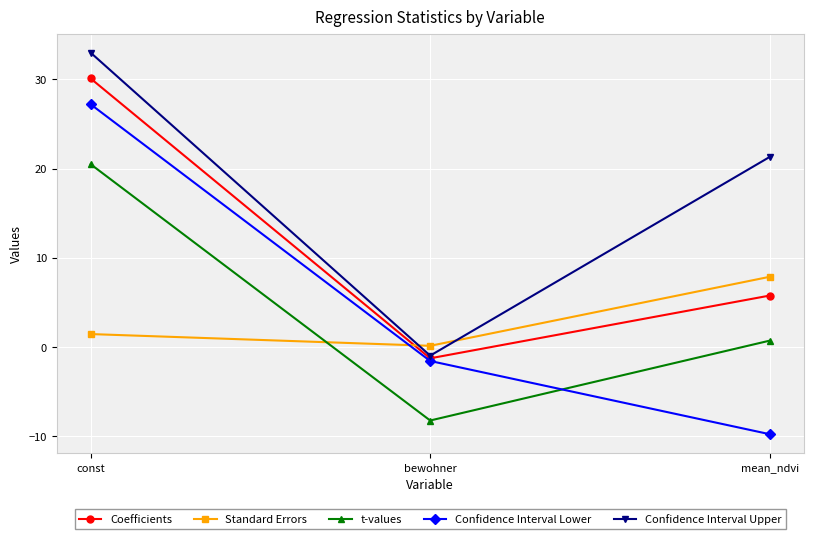

Reading left to right, transcribe all the data shown in this chart.

Coefficients: const=30.1	bewohner=-1.2	mean_ndvi=5.8
Standard Errors: const=1.5	bewohner=0.2	mean_ndvi=7.9
t-values: const=20.5	bewohner=-8.2	mean_ndvi=0.7
Confidence Interval Lower: const=27.2	bewohner=-1.5	mean_ndvi=-9.8
Confidence Interval Upper: const=33.0	bewohner=-0.9	mean_ndvi=21.3